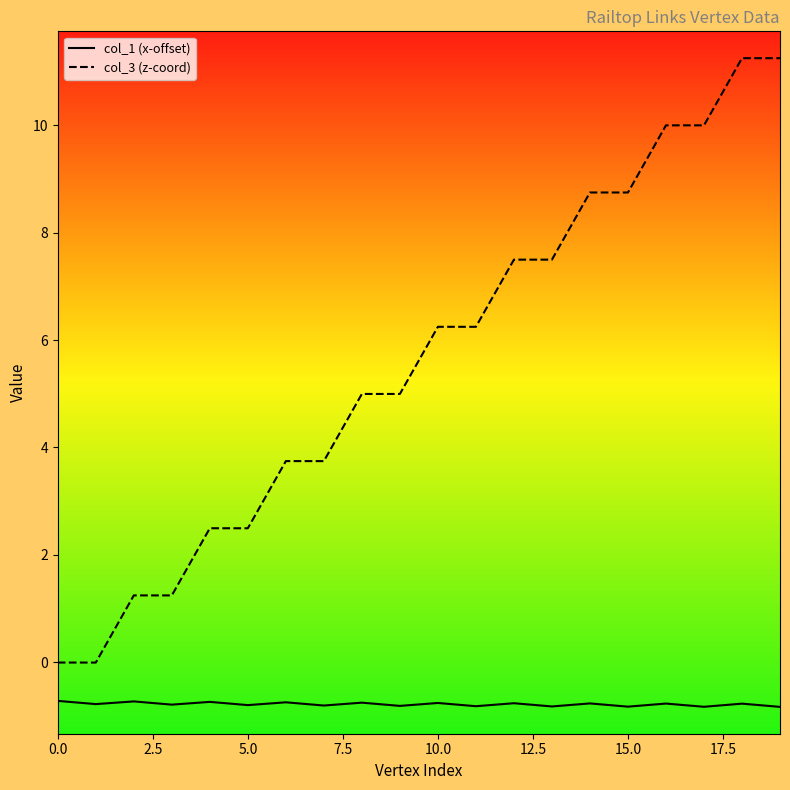

What is the difference between the second highest and second lowest values in the col_3 (z-coord) series?

11.3